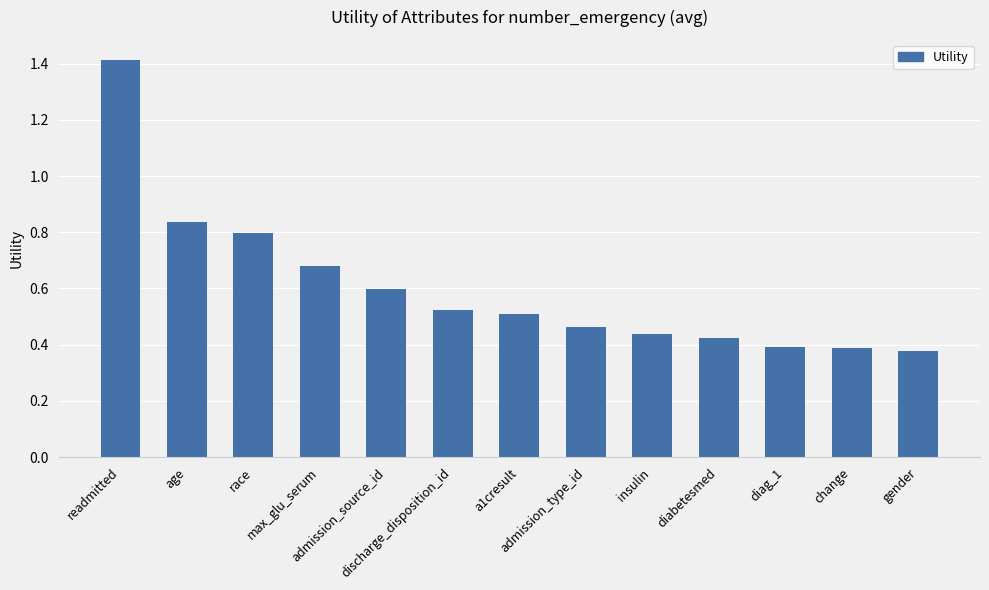

What is the difference between the maximum and minimum values?

1.0